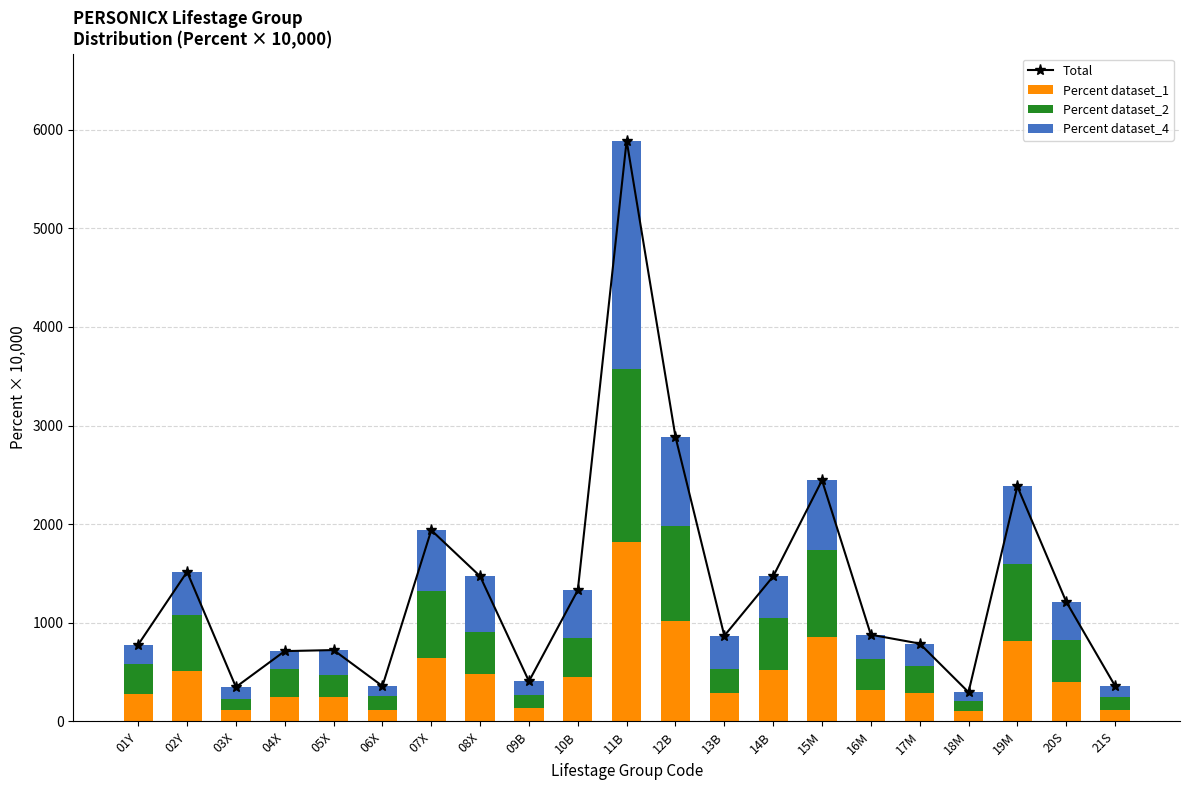

At which category does the chart reach its peak across all series?

11B